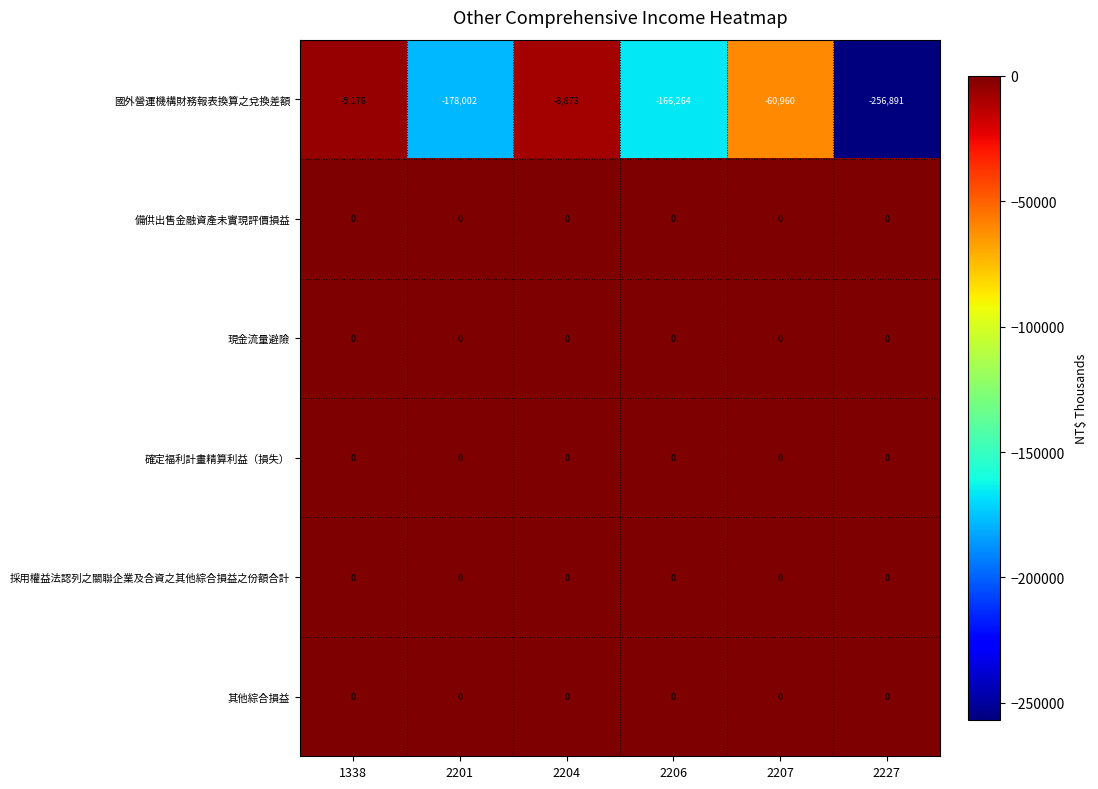

What is the total value across all series at 1338?

-5176